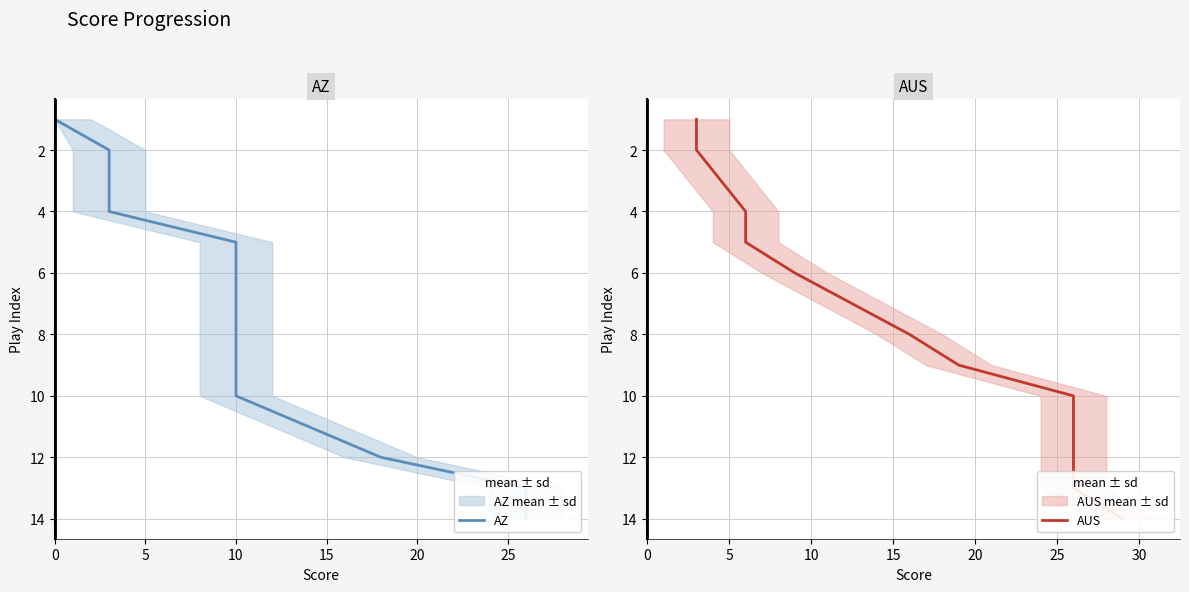

Which series has the largest range (max minus min)?

AZ